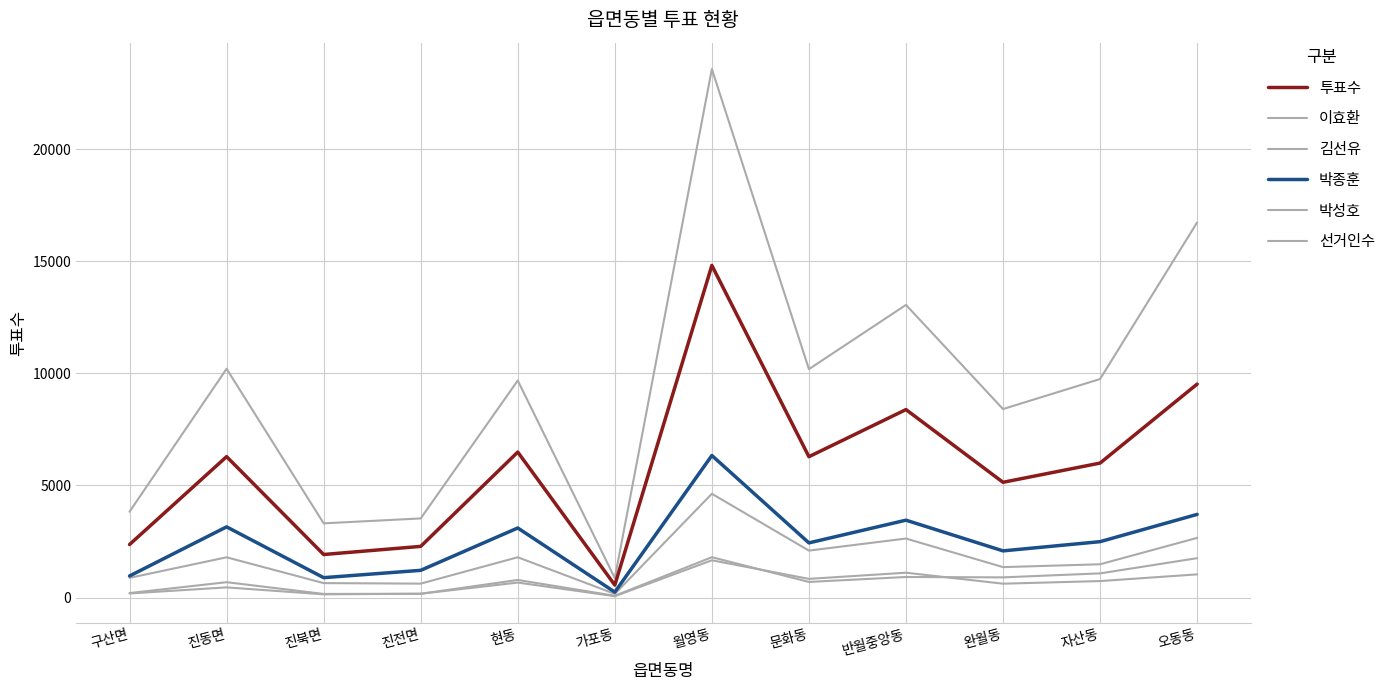

Does the chart have visible grid lines?

Yes